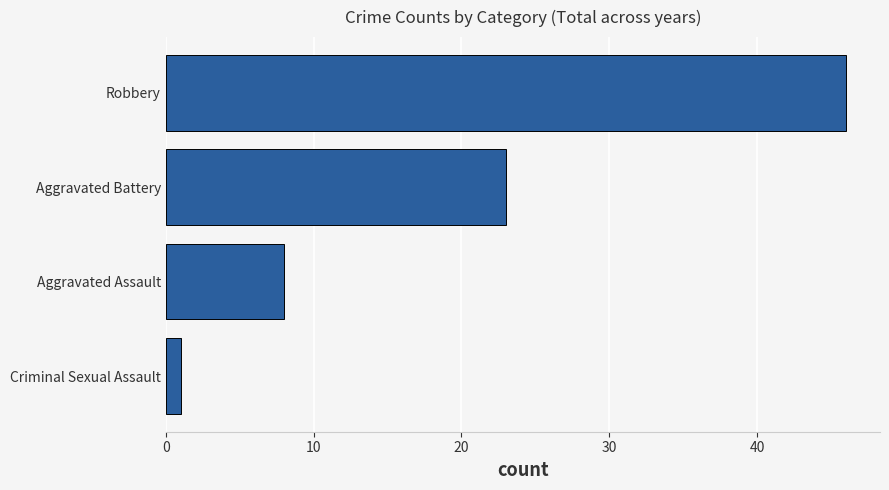

List the labels in order of value, largest first.

Robbery, Aggravated Battery, Aggravated Assault, Criminal Sexual Assault